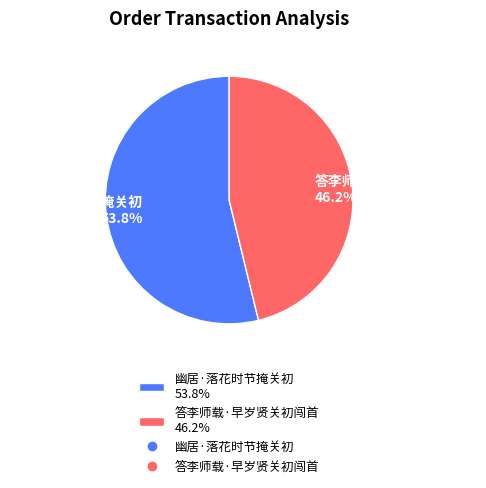

Does 幽居·落花时节掩关初 represent more than half of the total?

Yes